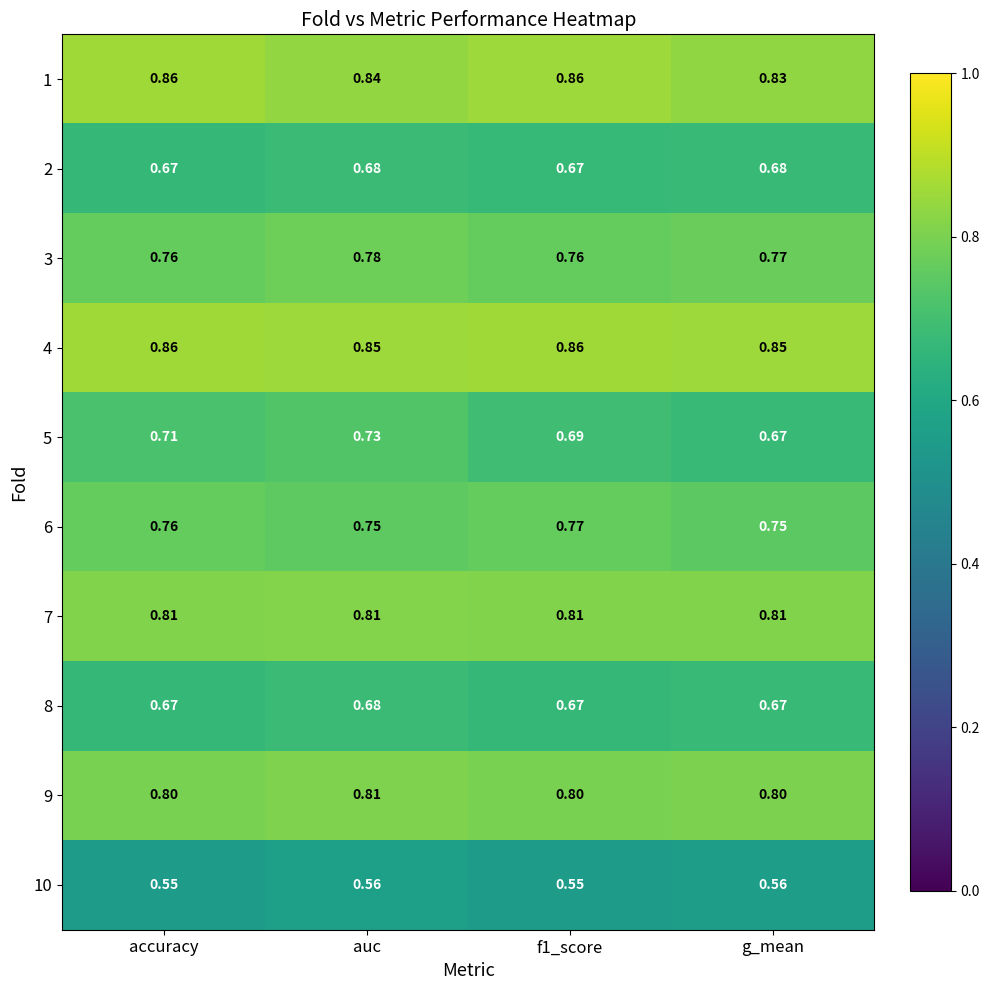

Is the value of 5 at f1_score greater than the value of 10 at auc?

Yes